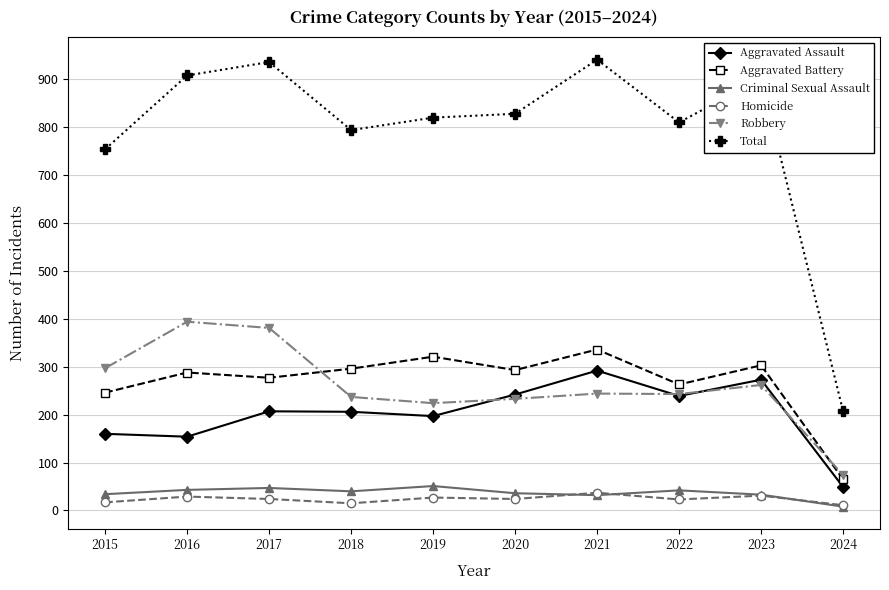

The value of Robbery at 2019 is 224. True or false?

True